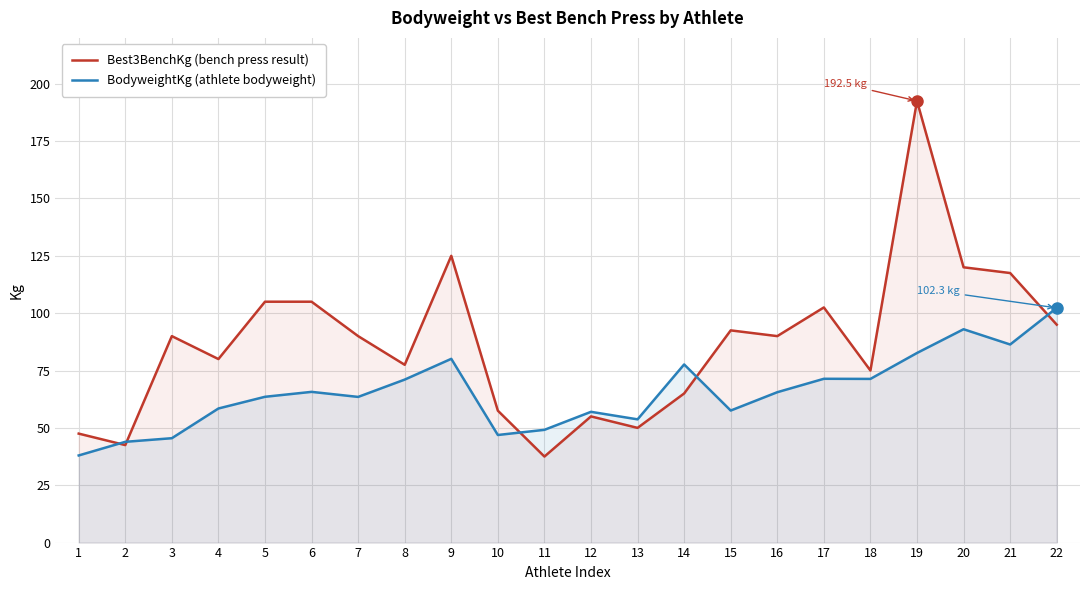

What is the sum of the BodyweightKg (athlete bodyweight) values at 18 and 17?

142.8